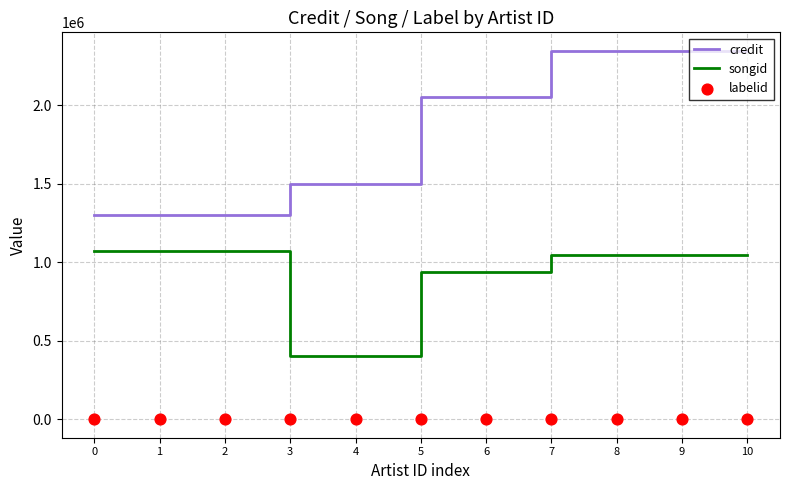

Which series has the widest spread of Y values?

credit